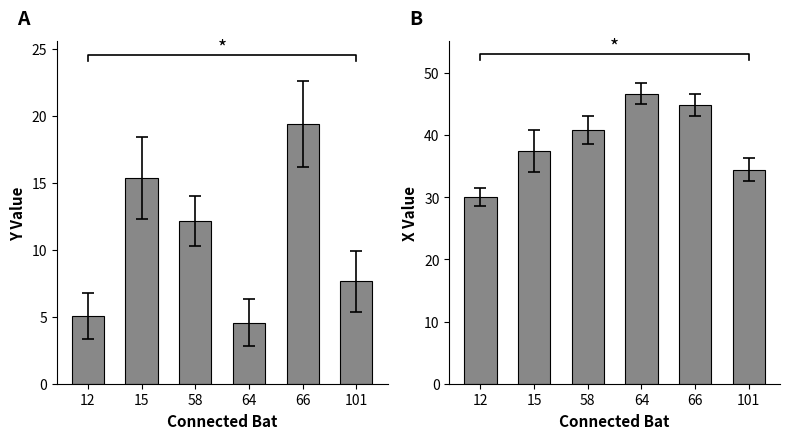

What is the value of the X Value bar at the 2nd from the left?

37.4